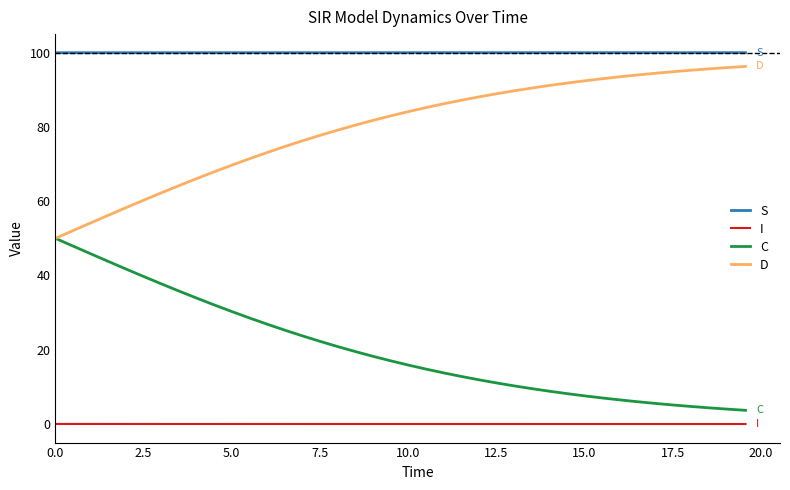

True or false: I and C cross at least once.

False